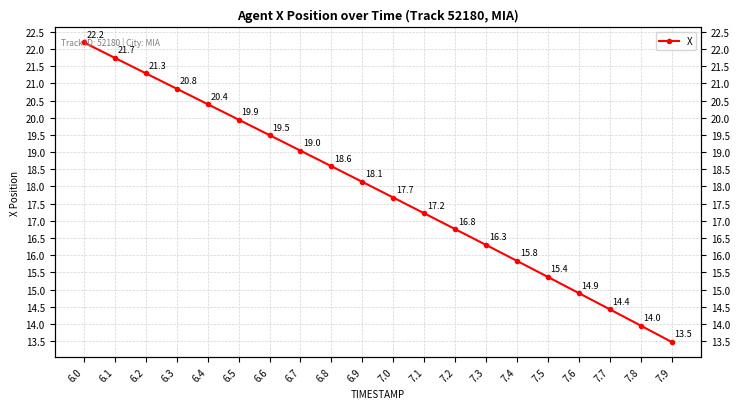

Reading left to right, list all the values displayed in this chart.

6.0=22.2	6.1=21.7	6.2=21.3	6.3=20.8	6.4=20.4	6.5=19.9	6.6=19.5	6.7=19.0	6.8=18.6	6.9=18.1	7.0=17.7	7.1=17.2	7.2=16.8	7.3=16.3	7.4=15.8	7.5=15.4	7.6=14.9	7.7=14.4	7.8=14.0	7.9=13.5